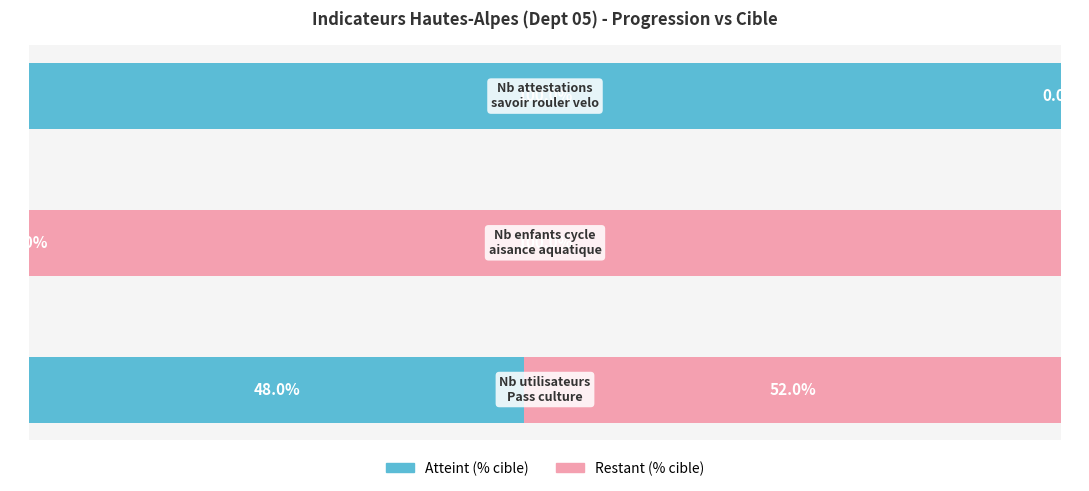

What is the sum of all Restant (% cible) values?

152